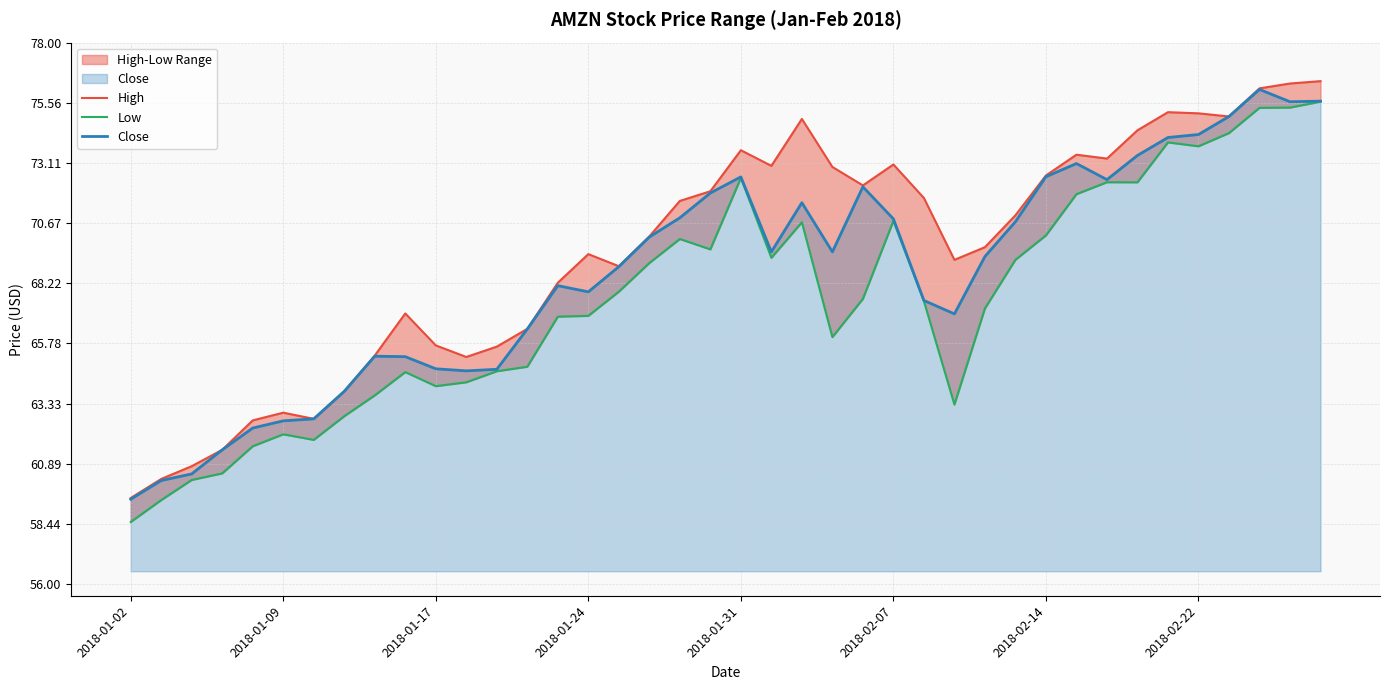

The value of Low at 31 is 71.8. True or false?

True